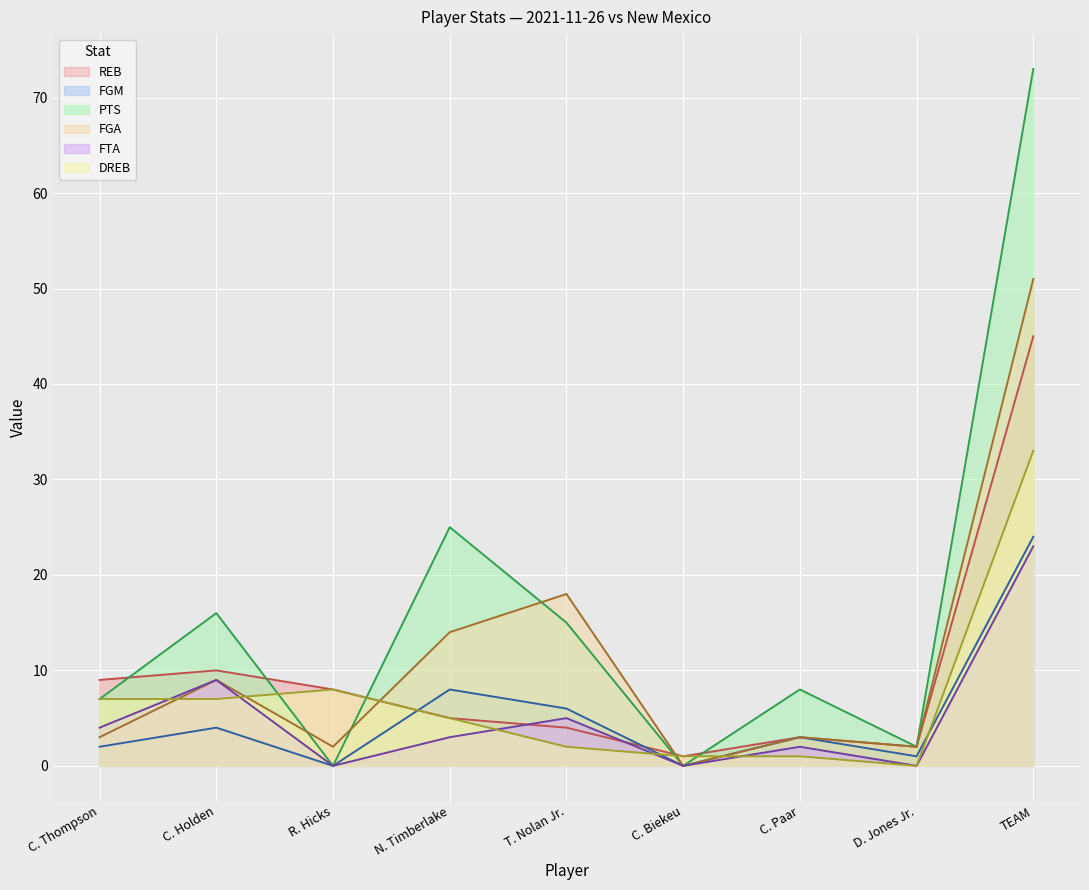

How many categories are shown in the chart?

9